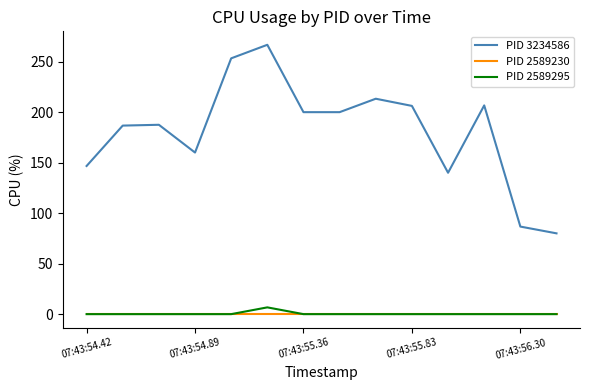

How many distinct data groups are displayed?

3